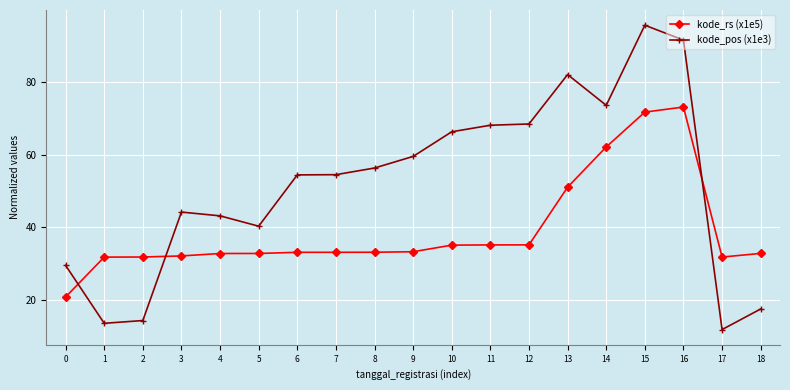

At which category does kode_pos (x1e3) reach its first local valley?

1